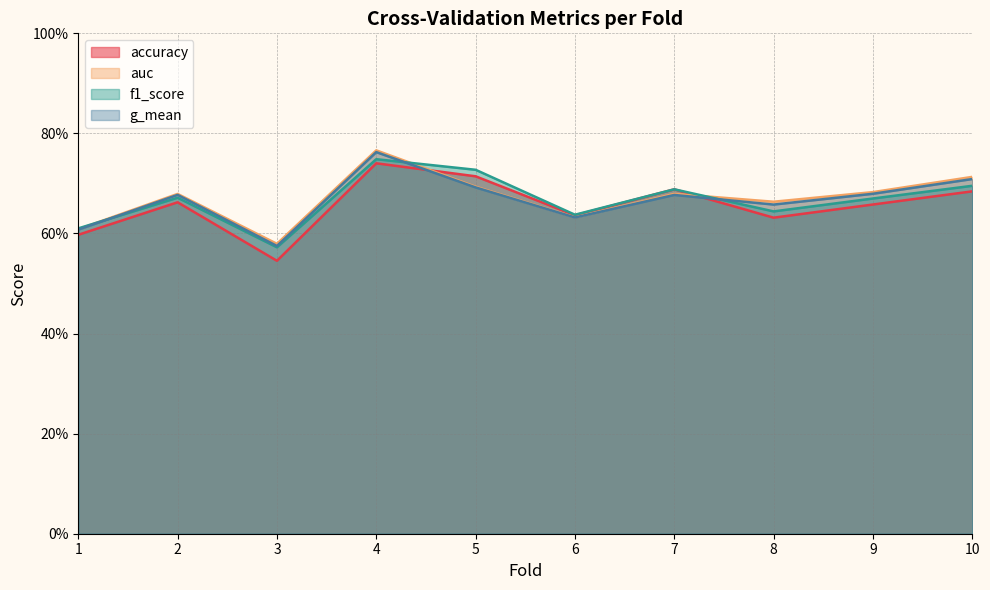

True or false: accuracy has a value of 1.2 at 7.

False